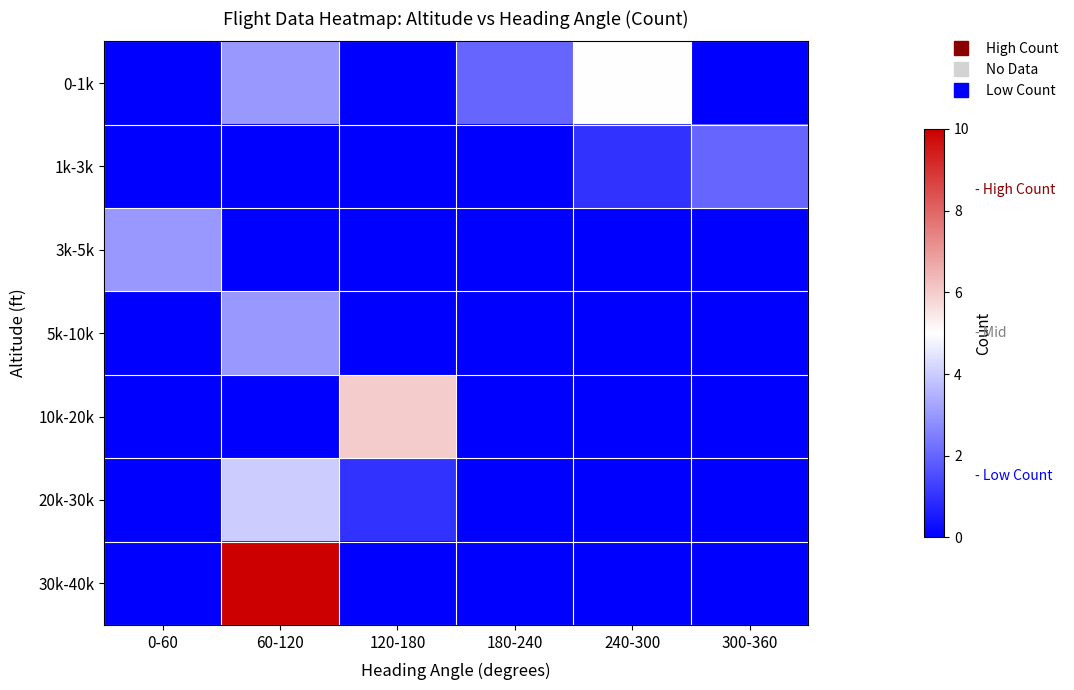

Reading left to right, extract all data points from this chart.

0-1k: 0-60=0	60-120=3	120-180=0	180-240=2	240-300=5	300-360=0
1k-3k: 0-60=0	60-120=0	120-180=0	180-240=0	240-300=1	300-360=2
3k-5k: 0-60=3	60-120=0	120-180=0	180-240=0	240-300=0	300-360=0
5k-10k: 0-60=0	60-120=3	120-180=0	180-240=0	240-300=0	300-360=0
10k-20k: 0-60=0	60-120=0	120-180=6	180-240=0	240-300=0	300-360=0
20k-30k: 0-60=0	60-120=4	120-180=1	180-240=0	240-300=0	300-360=0
30k-40k: 0-60=0	60-120=10	120-180=0	180-240=0	240-300=0	300-360=0